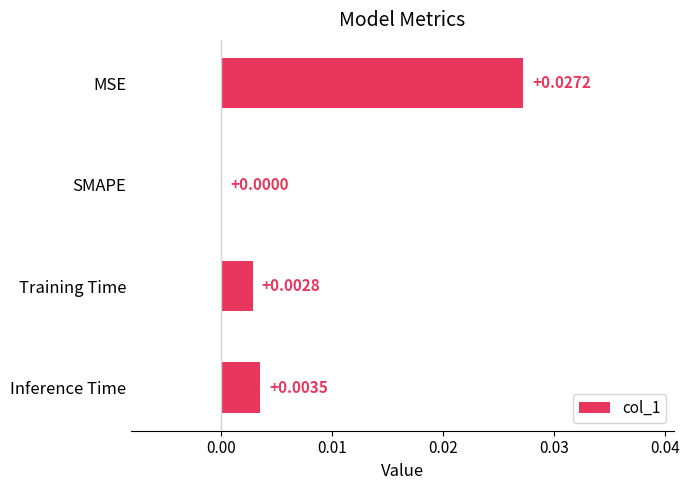

Count the number of values greater than 0.

3